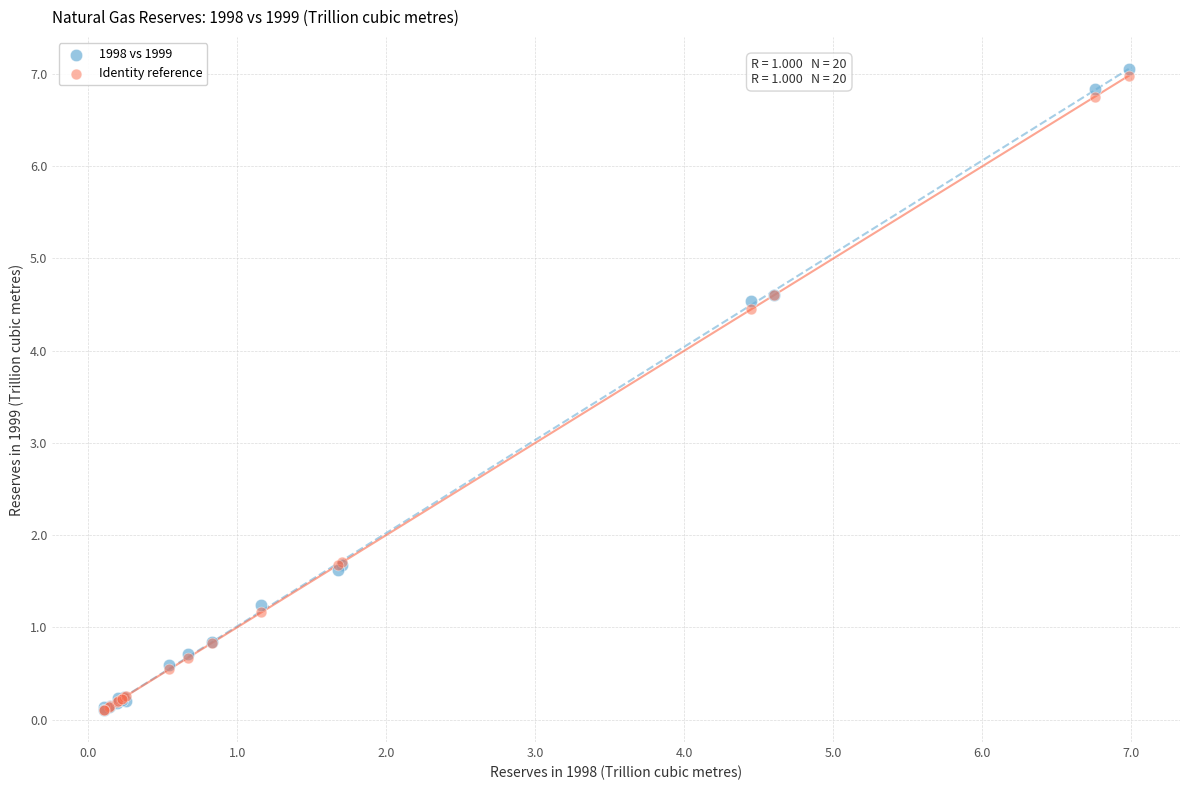

What are all the series names shown in the legend?

1998 vs 1999, Identity reference